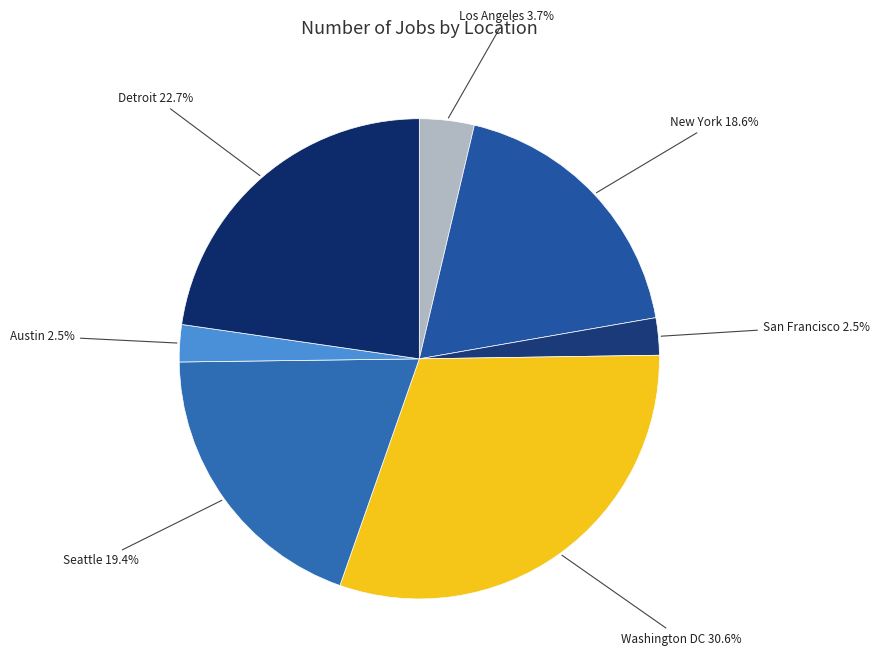

What percentage is the Seattle slice, to the nearest percent?

19%